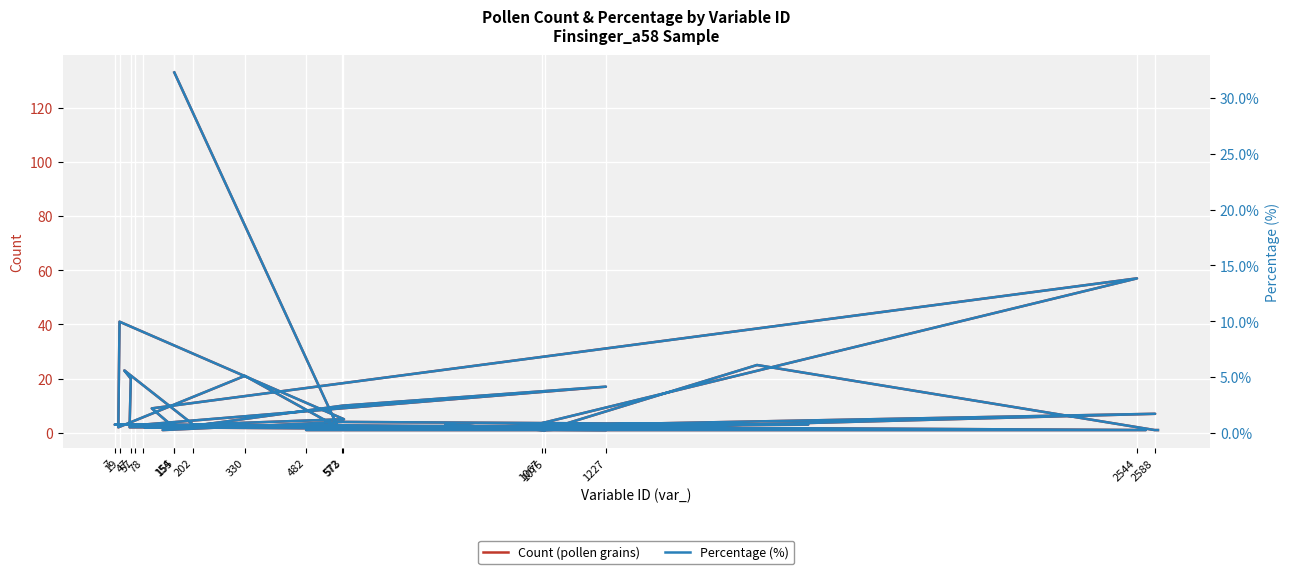

In Percentage (%), how many points are higher than both neighbors (excluding endpoints)?

10